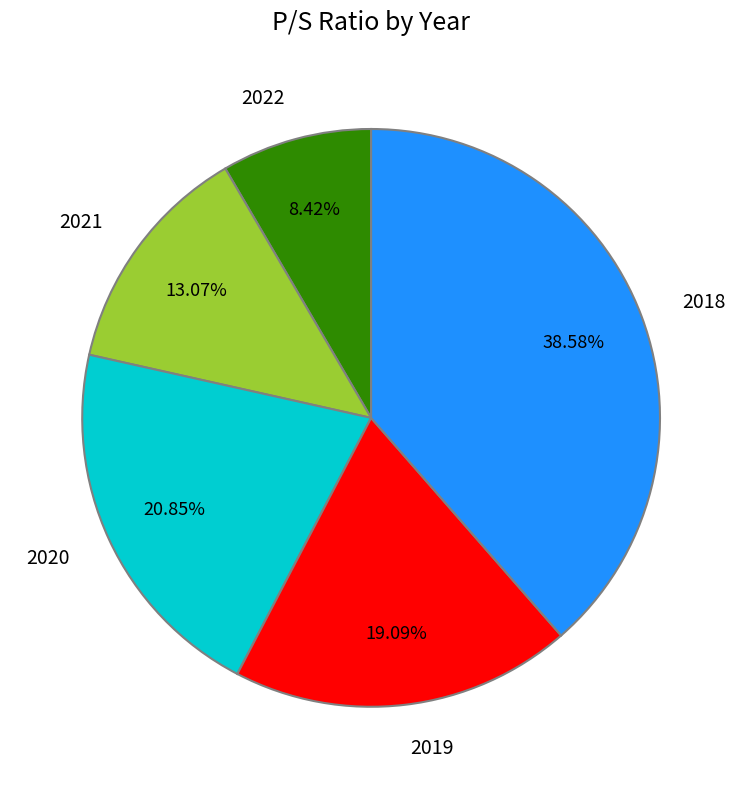

What is the largest slice in the pie chart?

2018